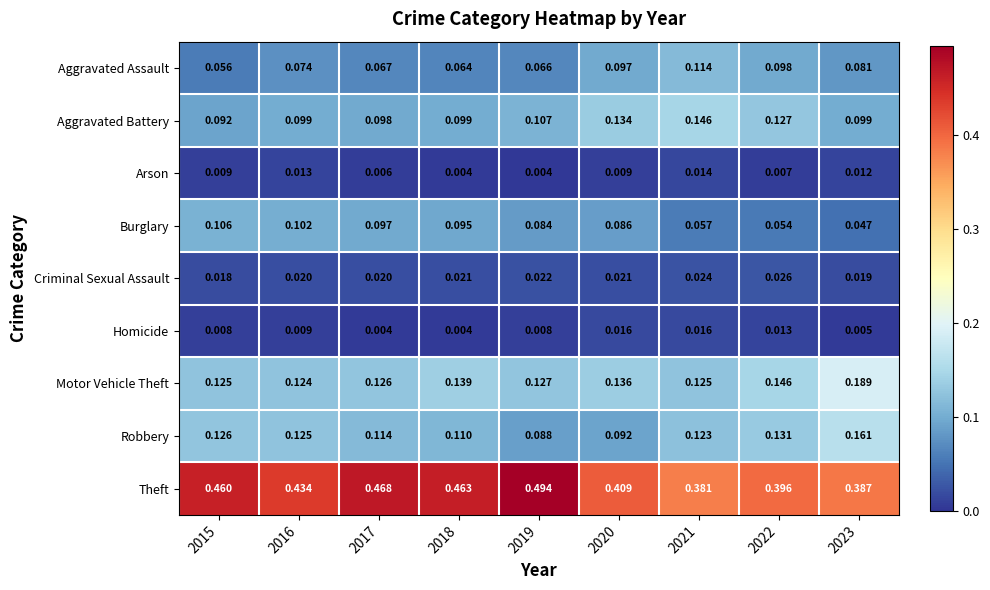

Which series has the widest spread of values?

Theft